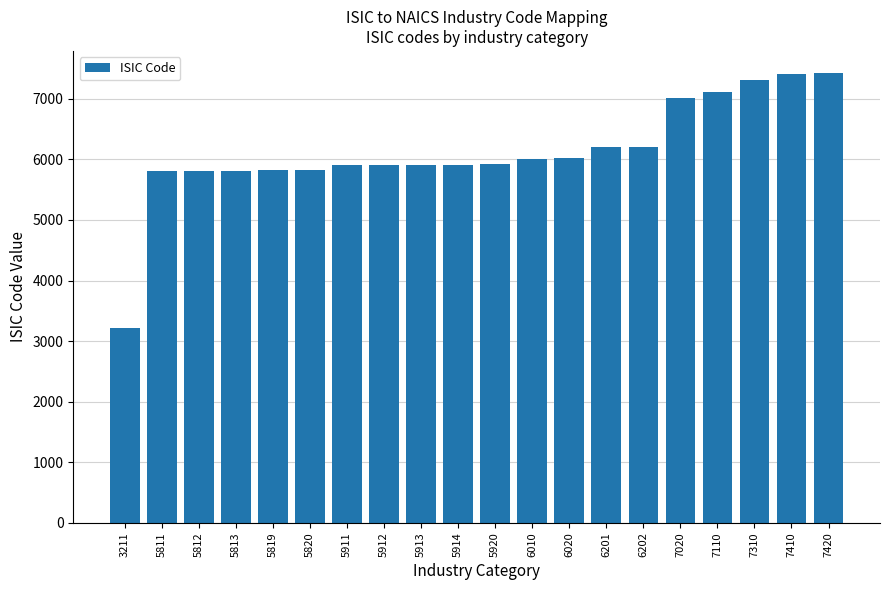

Which label corresponds to the smallest value in the chart?

3211